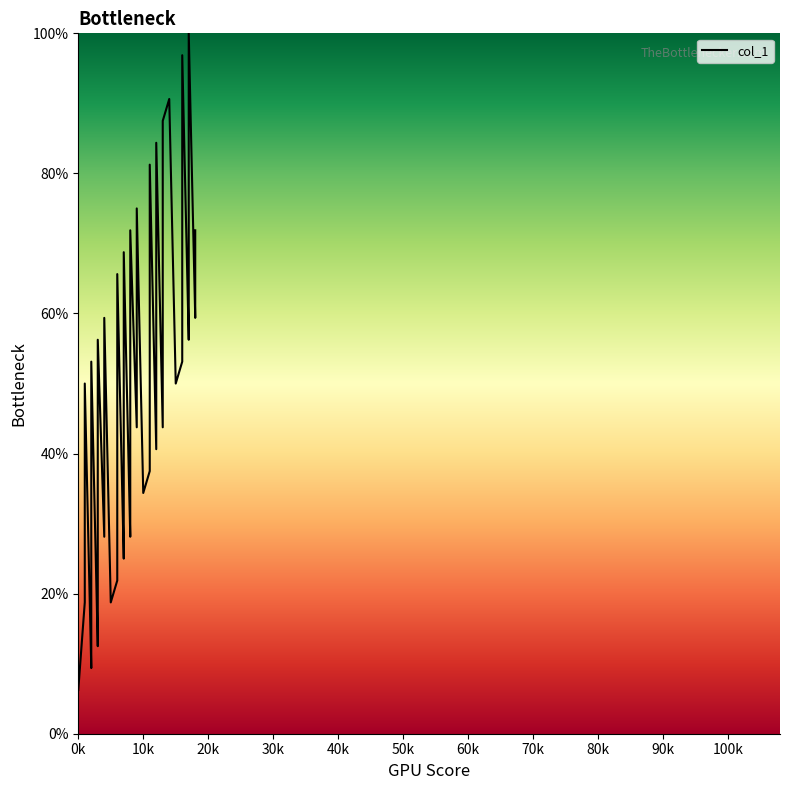

At which category does the chart reach its peak across all series?

17